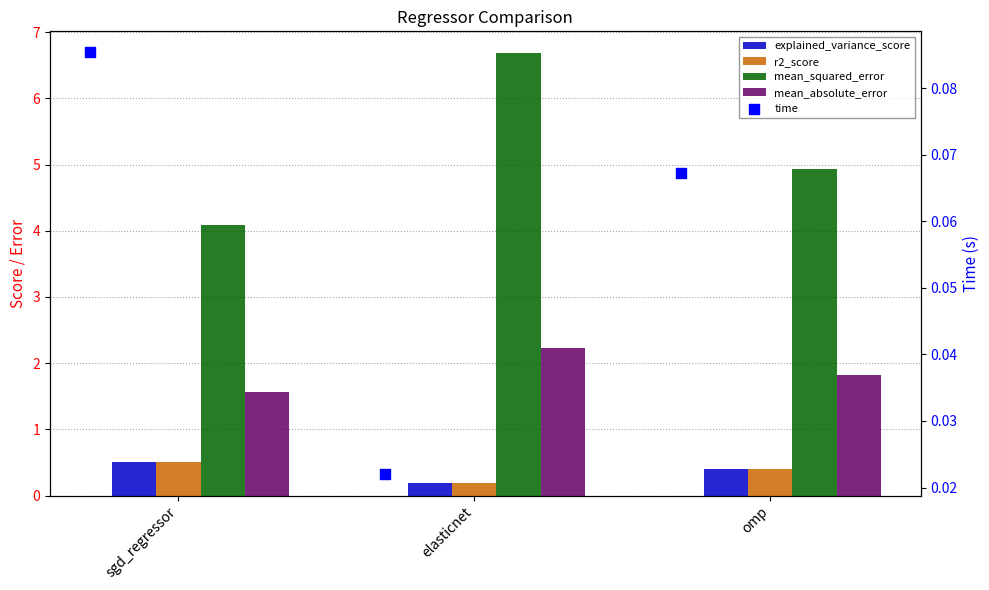

Which series reaches the minimum Y coordinate?

time